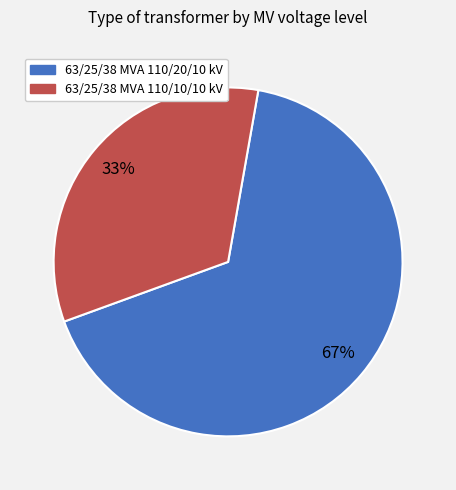

Rank the categories by value from highest to lowest.

63/25/38 MVA 110/20/10 kV, 63/25/38 MVA 110/10/10 kV